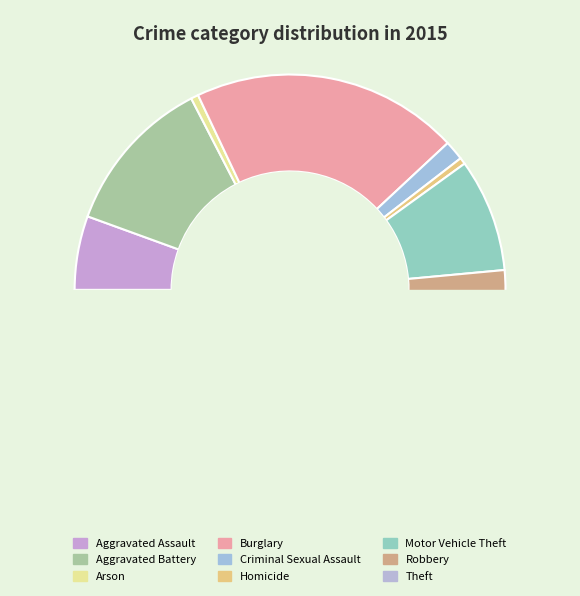

Approximately how many times larger is the value at Burglary compared to Aggravated Assault?

3.6